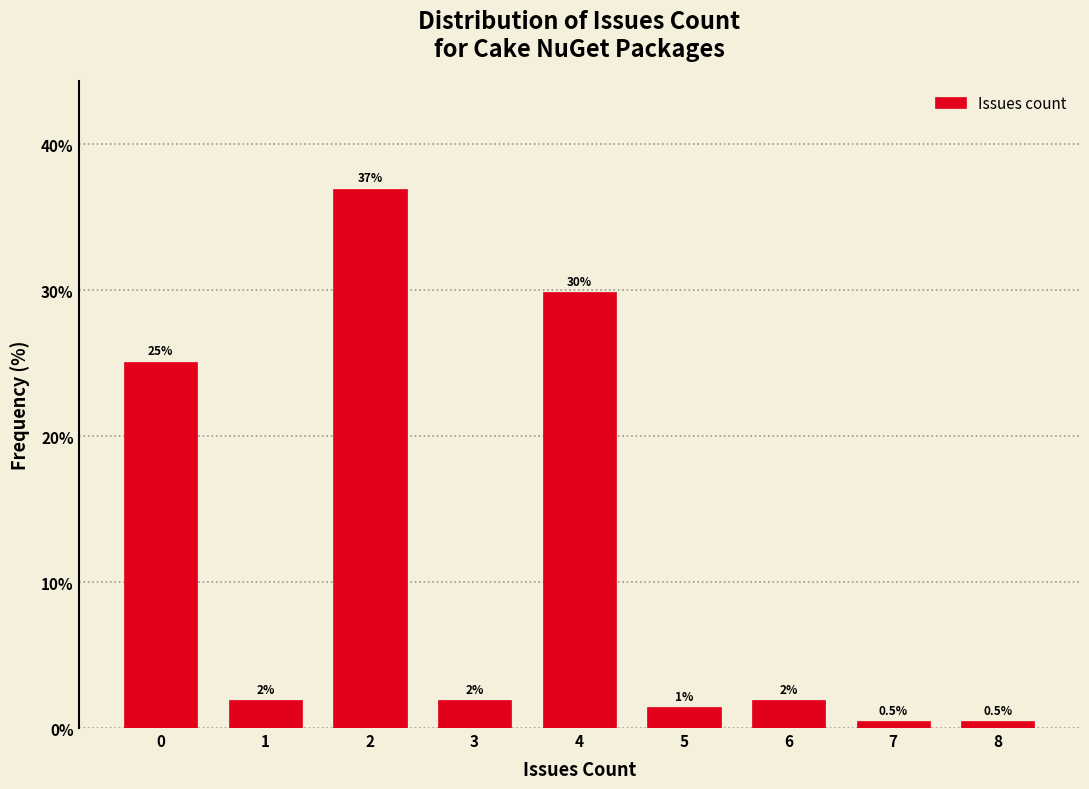

Which range on the x-axis has the tallest bar?

1.5 to 2.5